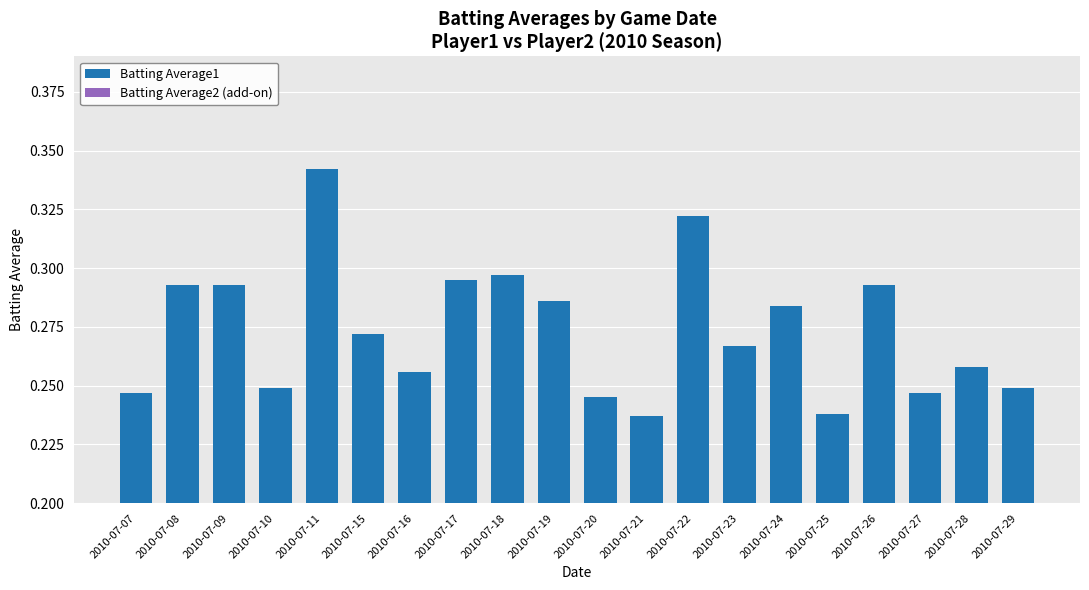

True or false: the data shows 0.1 at 2010-07-15.

False